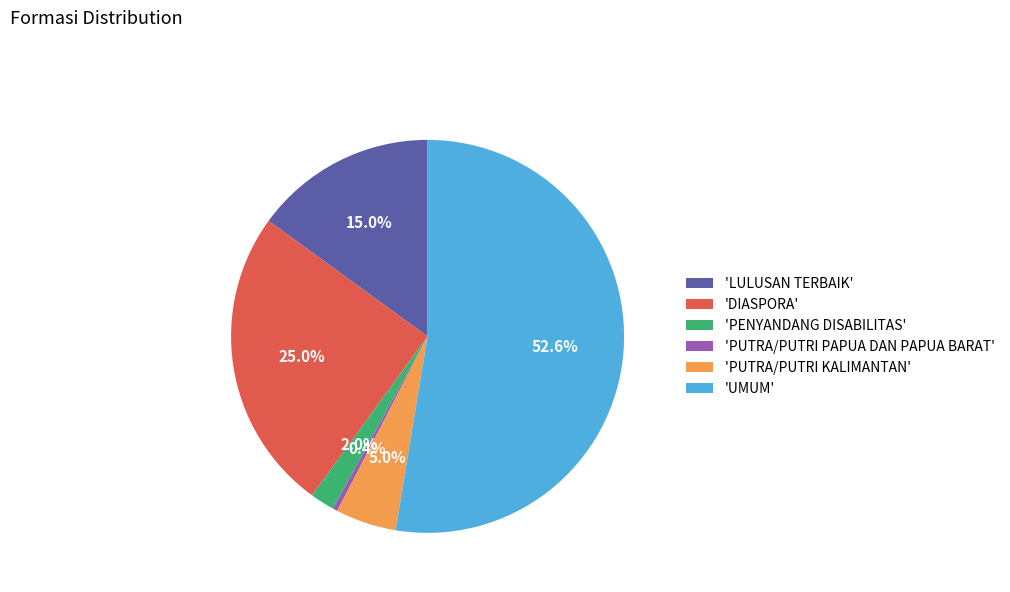

What is the smallest slice in the pie chart?

'PUTRA/PUTRI PAPUA DAN PAPUA BARAT'